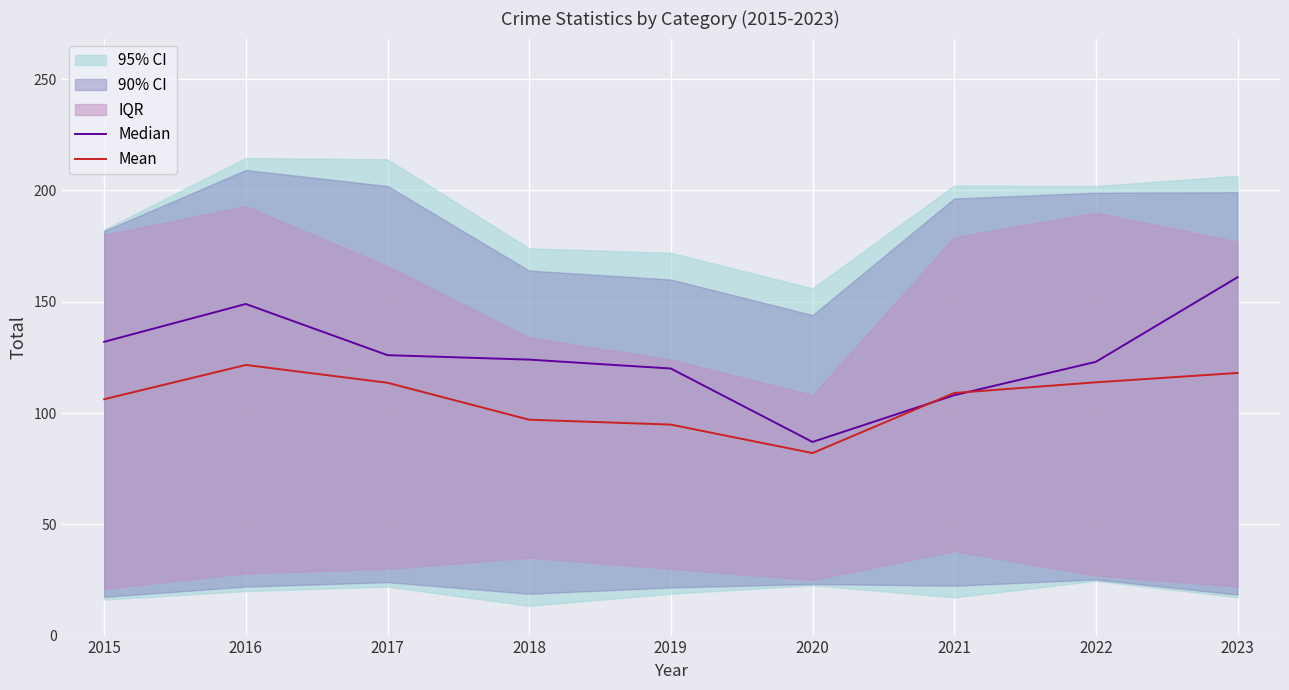

Reading left to right, what are all the values shown in this chart?

Median: 132.0	149.0	126.0	124.0	120.0	87.0	108.0	123.0	161.0
Mean: 106.2	121.6	113.6	97.0	94.8	82.0	109.0	113.8	118.0